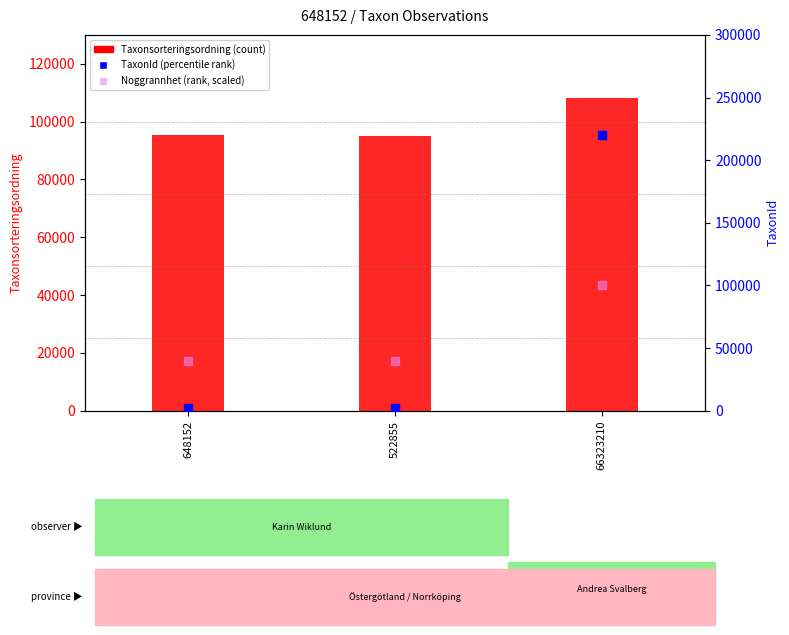

Which series contains the highest Y value?

TaxonId